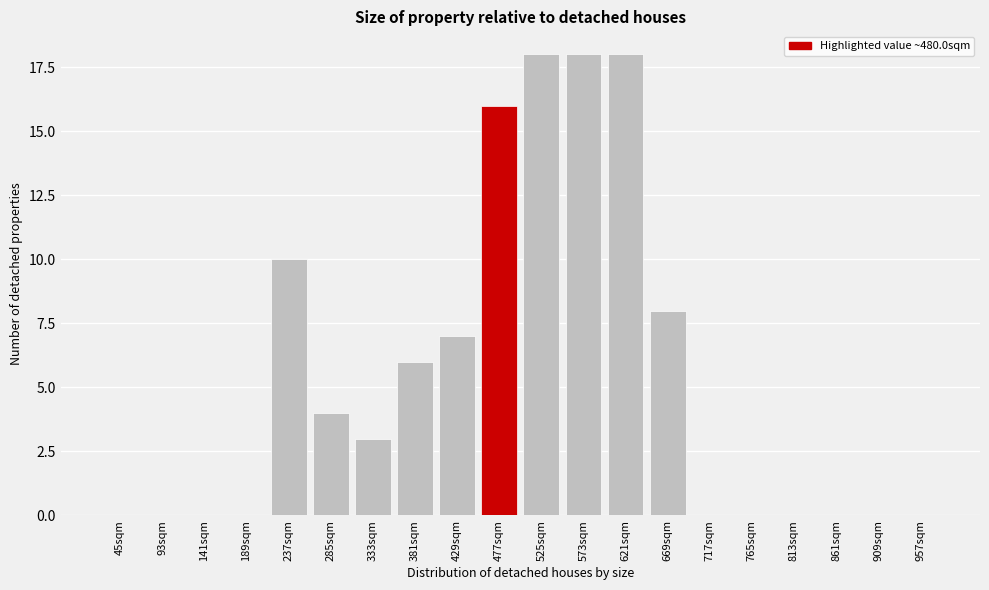

Reading right to left, list all the values displayed in this chart.

957sqm=0	909sqm=0	861sqm=0	813sqm=0	765sqm=0	717sqm=0	669sqm=8	621sqm=18	573sqm=18	525sqm=18	477sqm=16	429sqm=7	381sqm=6	333sqm=3	285sqm=4	237sqm=10	189sqm=0	141sqm=0	93sqm=0	45sqm=0